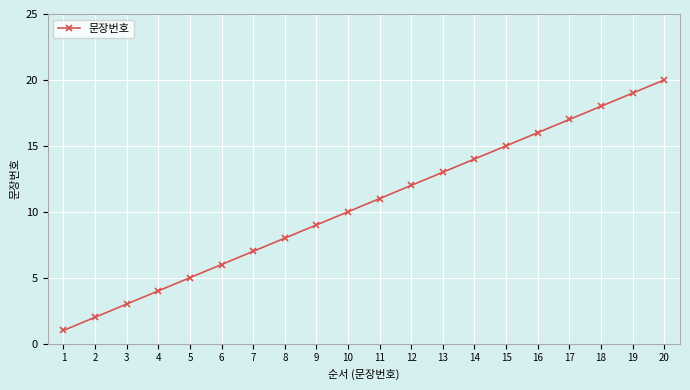

What is the sum of all values?

210